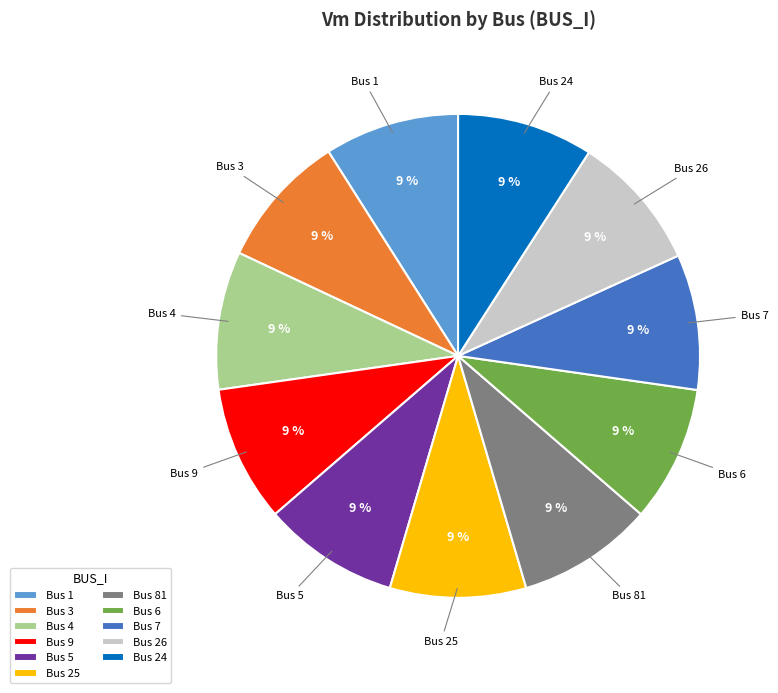

What percentage is the Bus 24 slice, to the nearest percent?

9%